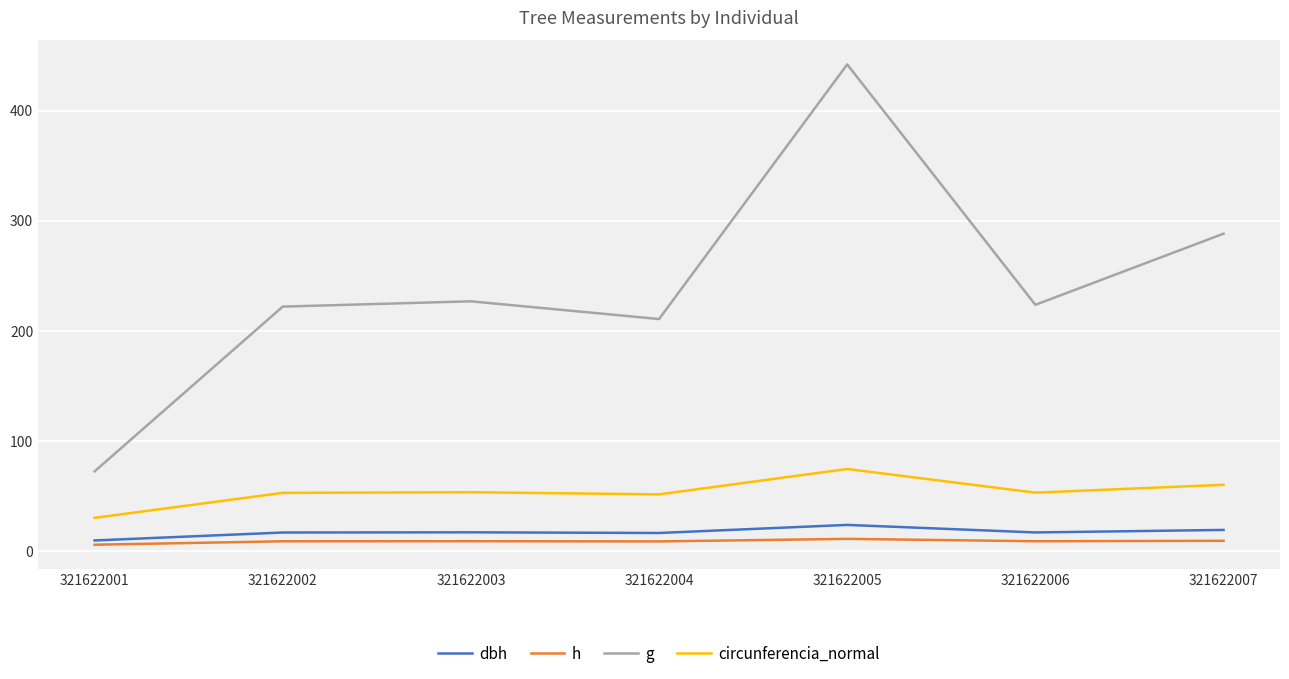

The g series shows 109.2 at 321622007. True or false?

False